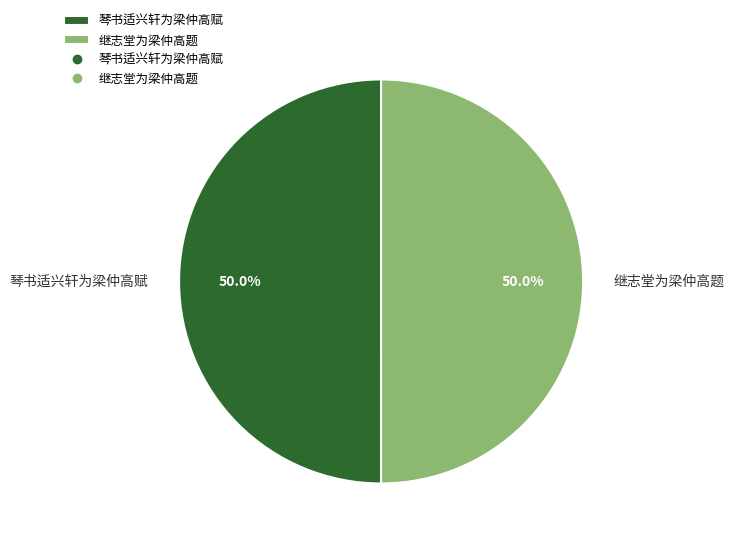

To the nearest percent, what percentage of the pie is 继志堂为梁仲高题?

50%